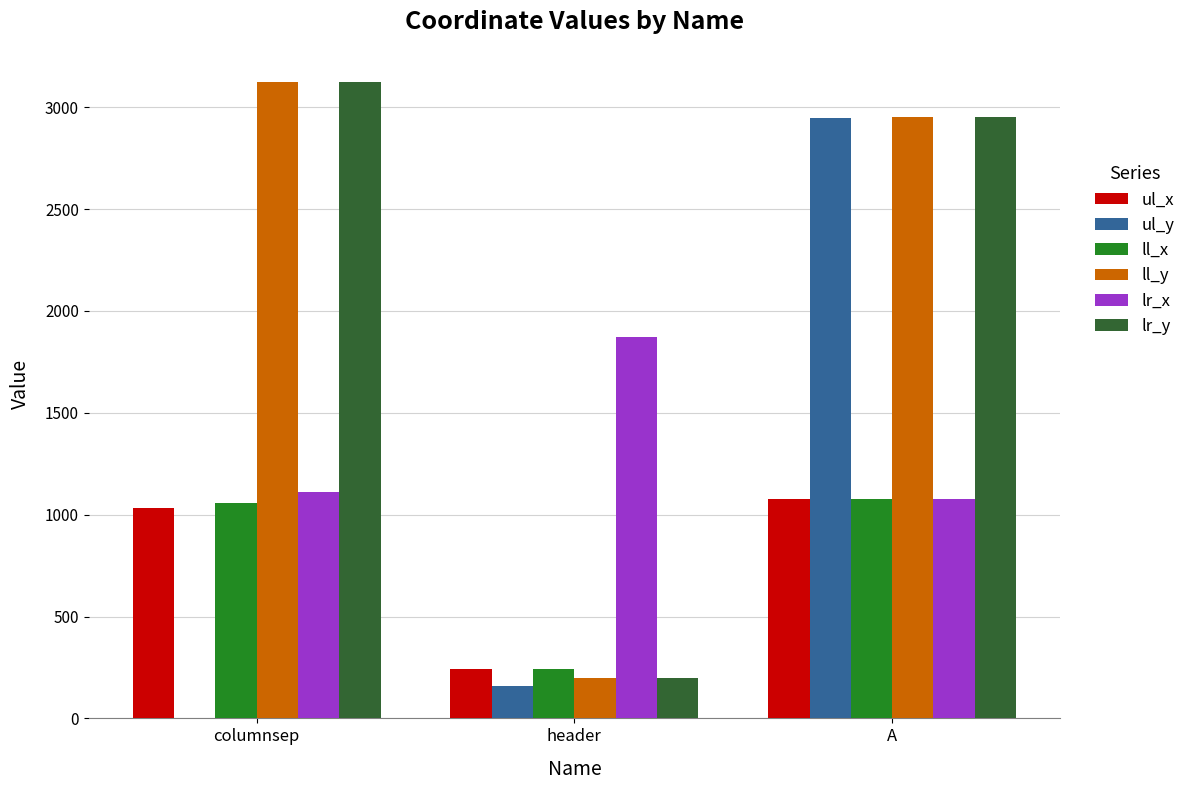

Between header and A, which series saw the biggest shift?

ul_y